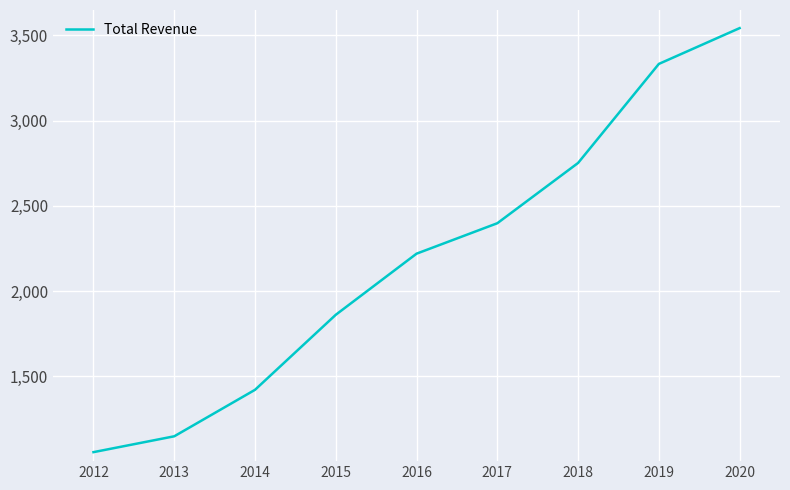

What is the approximate value at 2015?

1861400